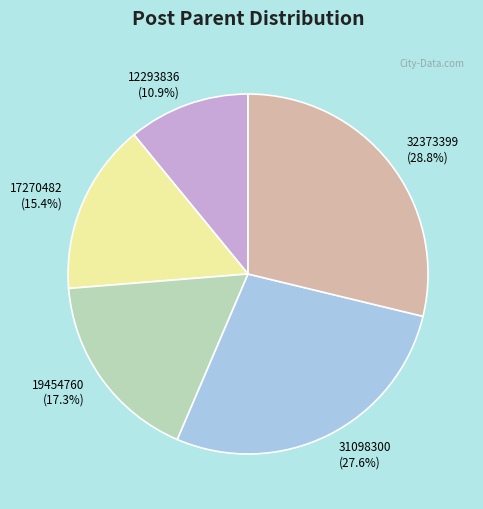

To the nearest percent, what portion does 32373399 represent?

29%